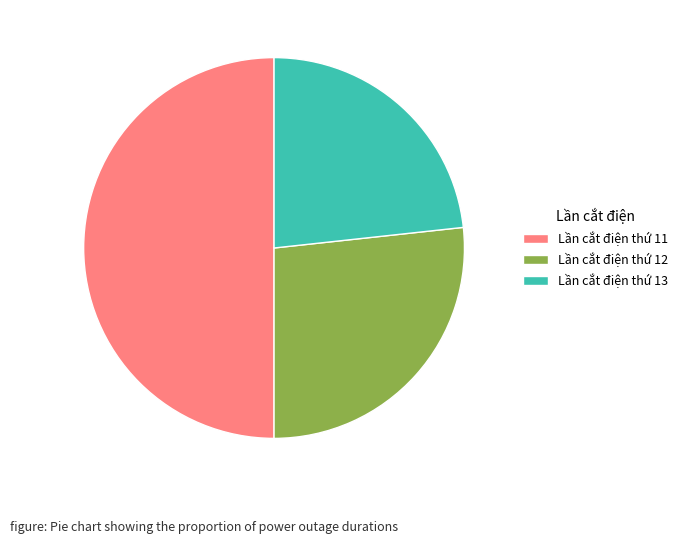

Do Lần cắt điện thứ 12 and Lần cắt điện thứ 11 together represent more than half of the pie?

Yes